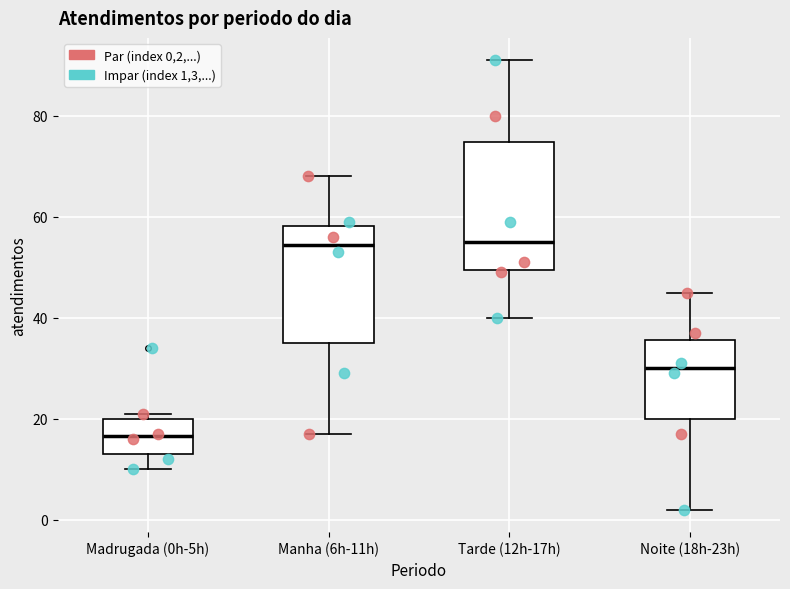

Where does the median line of the box for Tarde (12h-17h) sit on the y-axis? The values are not printed on the chart, so give them approximately, as read against the axis.

56